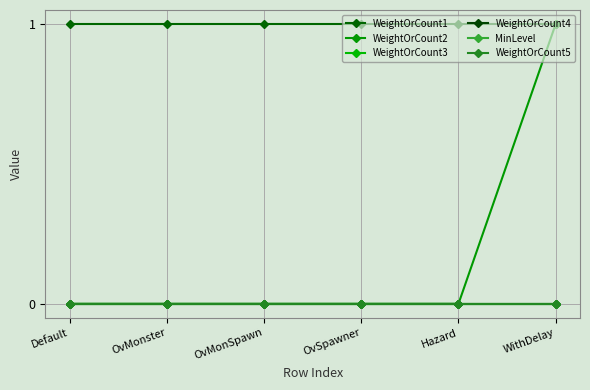

What is the total value across all series at Default?

1